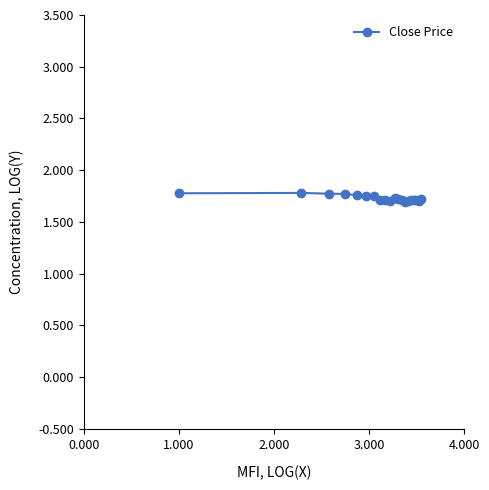

True or false: there are more than 2 points higher than both neighbors.

True